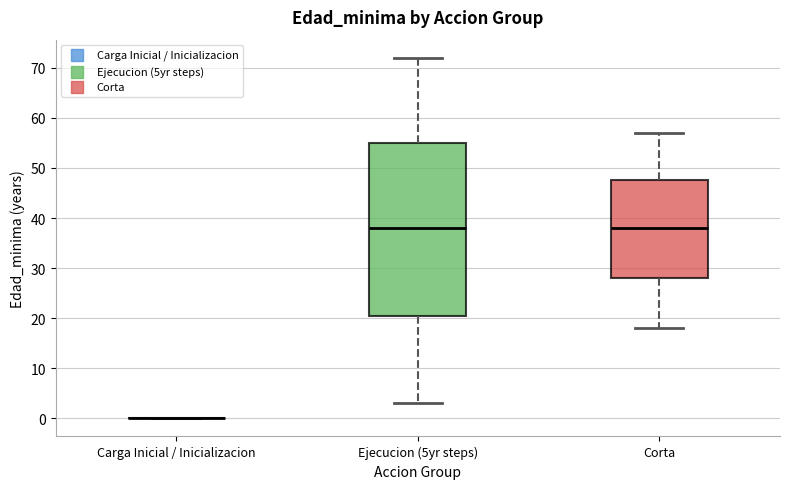

Reading left to right, read every box against the y-axis: the position of its median line, the range the box covers, and the ends of its whiskers. The values are not printed on the chart, so give them approximately, as read against the axis.

Carga Inicial / Inicializacion: box collapsed to a line at 0, whiskers 0 to 0
Ejecucion (5yr steps): median 38, box 21 to 55, whiskers 3 to 72
Corta: median 38, box 28 to 48, whiskers 18 to 57